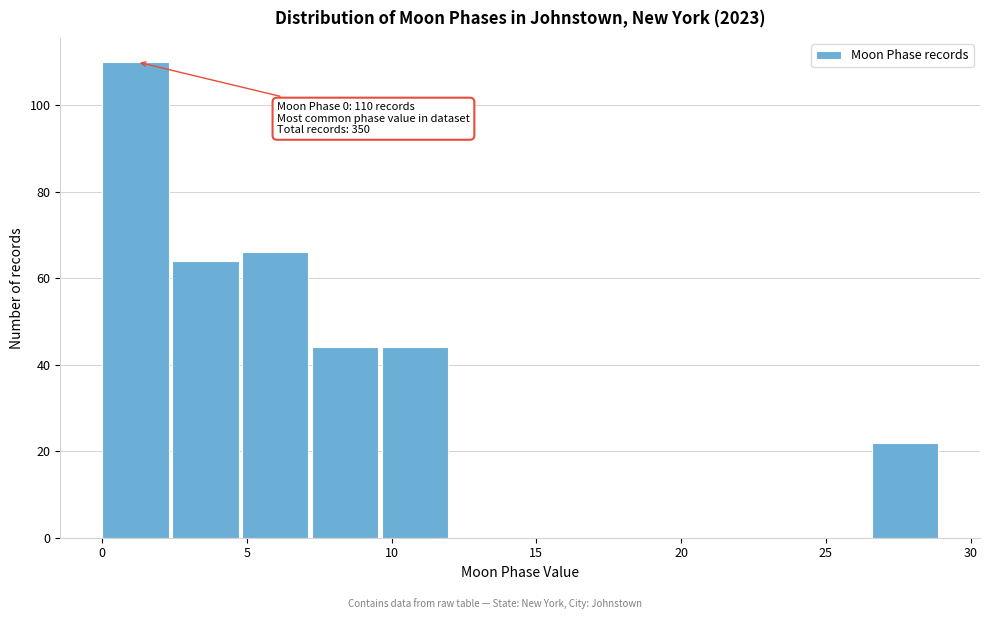

Over which range of the x-axis is the bar tallest?

0.0 to 2.5